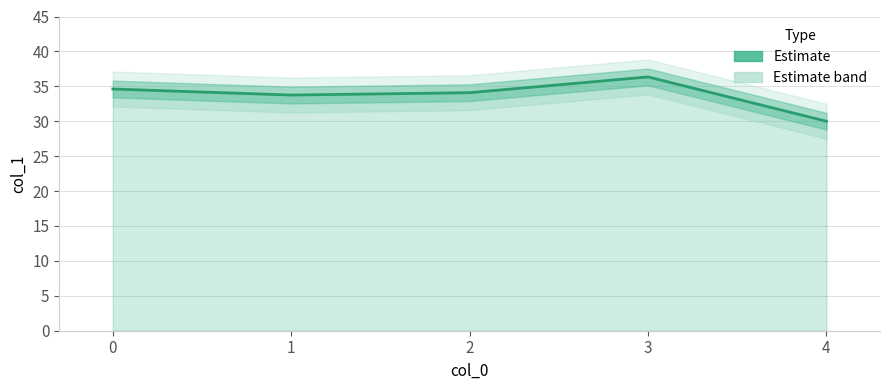

At which category does the data reach its first local valley?

1